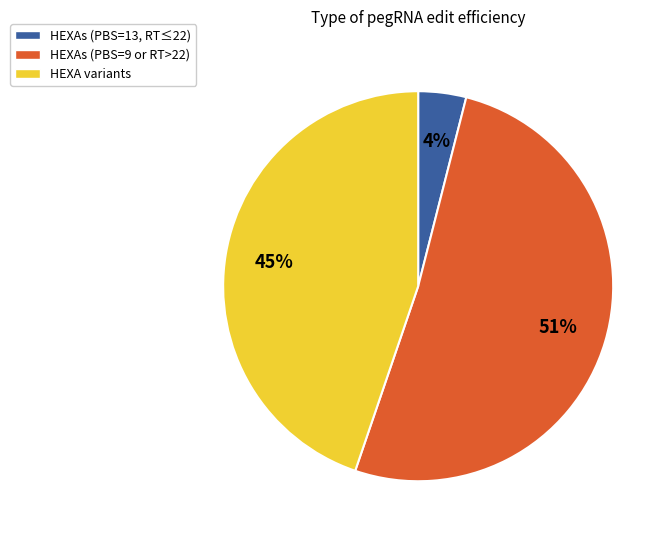

The HEXAs (PBS=9 or RT>22) slice represents 42% of the pie. True or false?

False